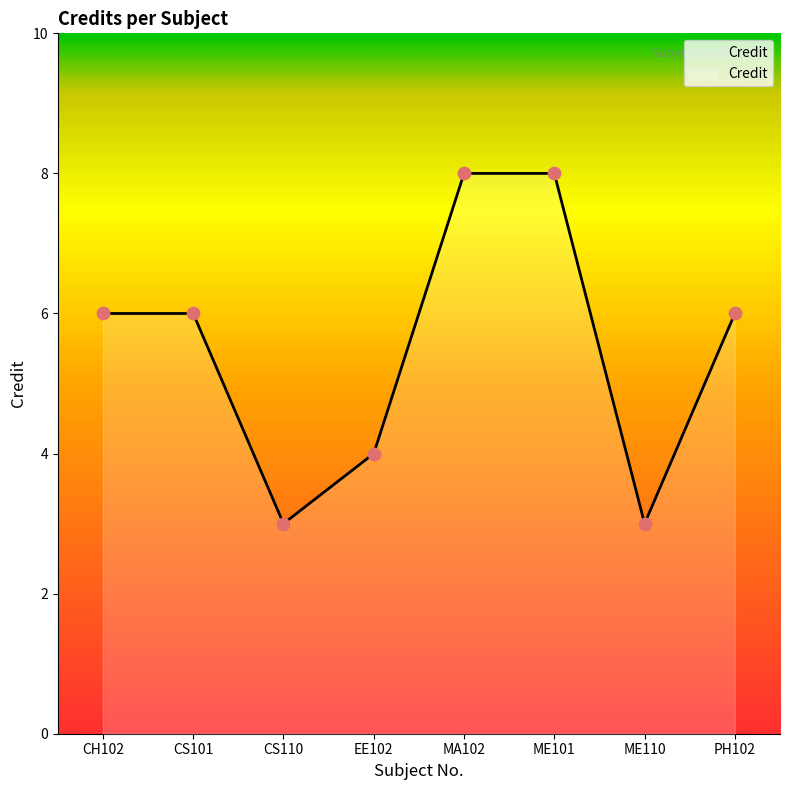

What is the change in value from ME101 to PH102?

-2